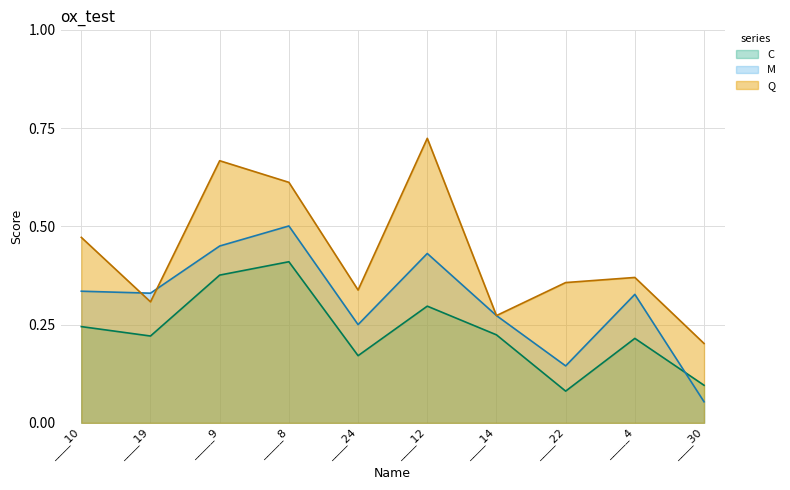

Read the Q value at ____30.

0.2